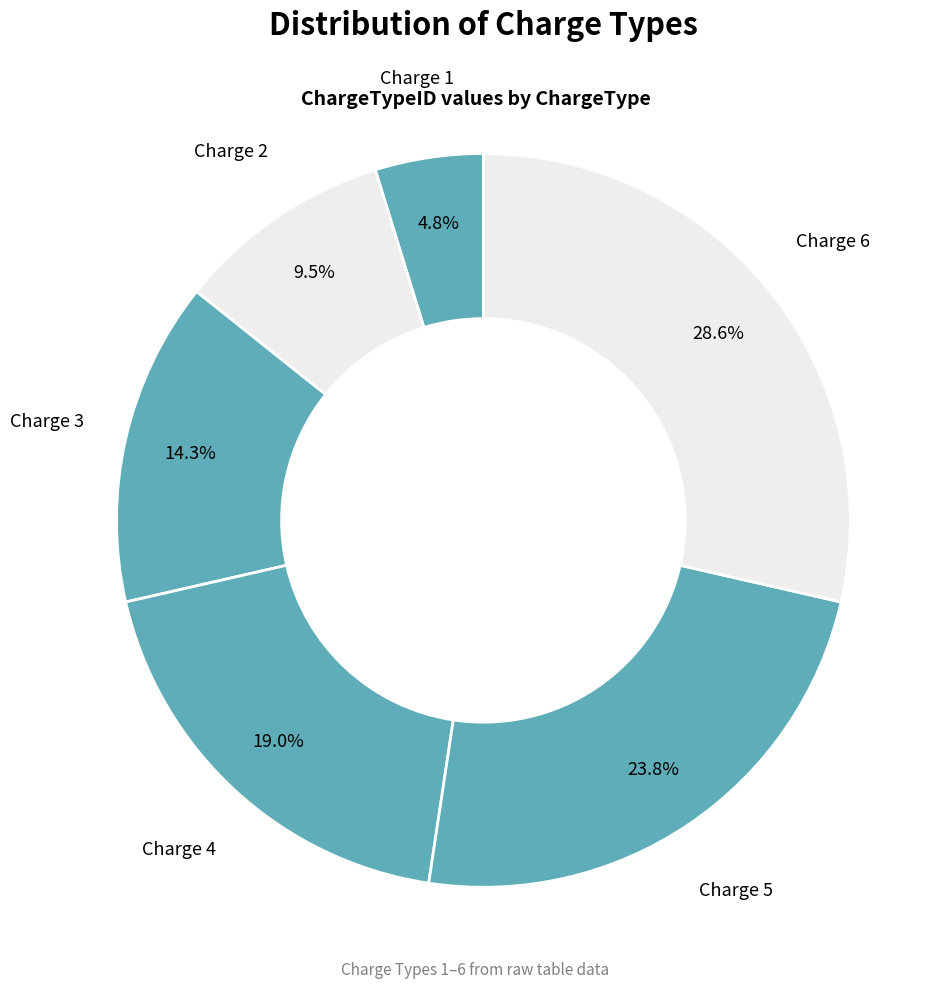

To the nearest percent, what is the difference between the largest and smallest slice percentages?

24%